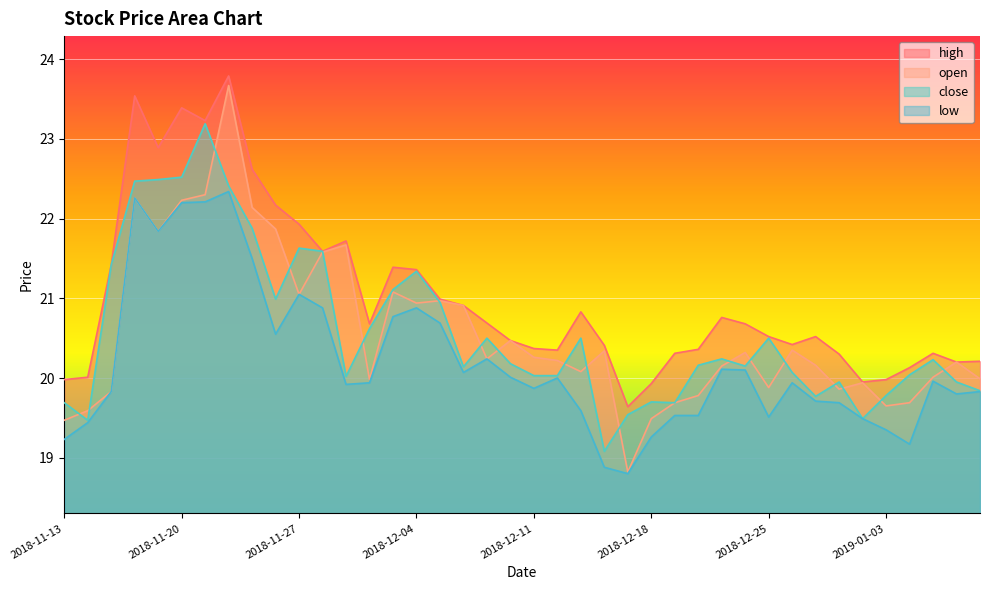

Which series changed the most between 2018-11-22 and 2018-12-28?

open